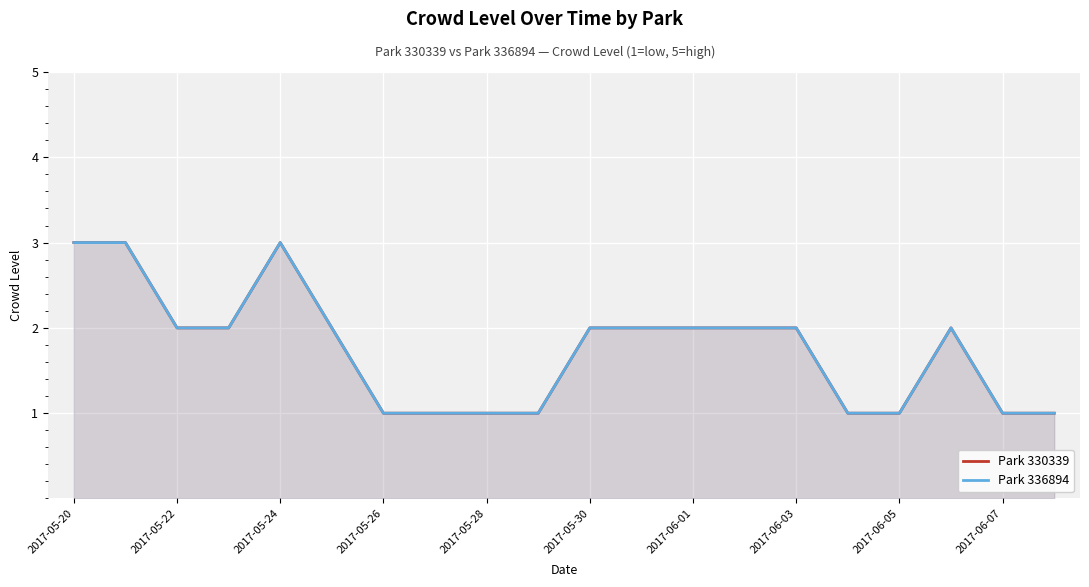

How many data points in Park 336894 are above 2?

3